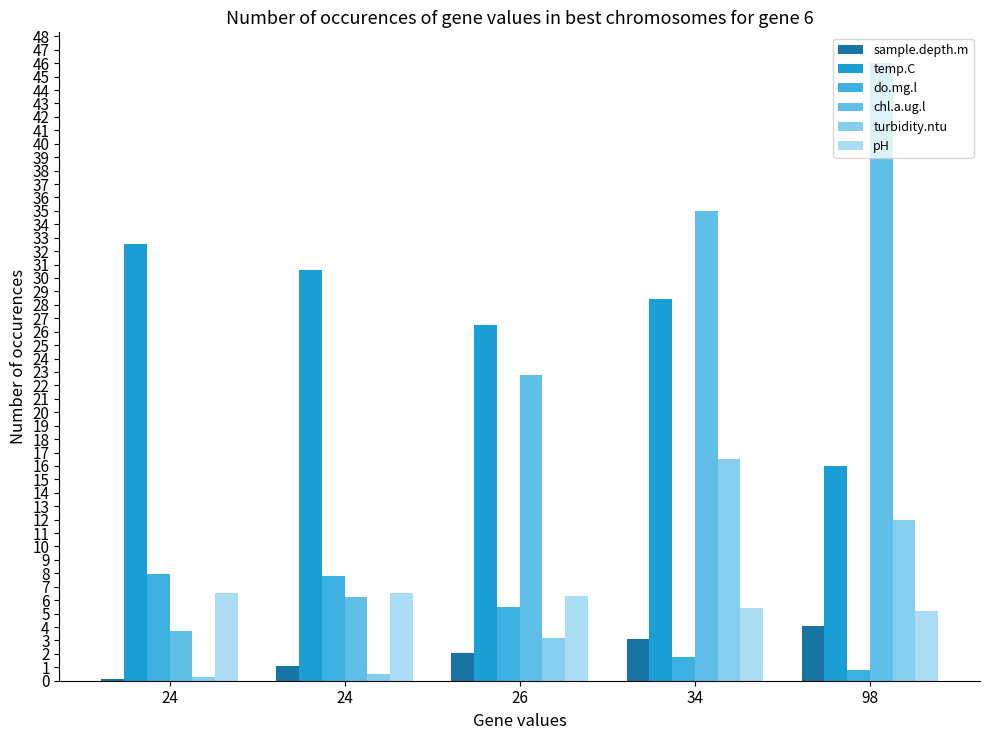

How many data points in chl.a.ug.l are above 22?

3